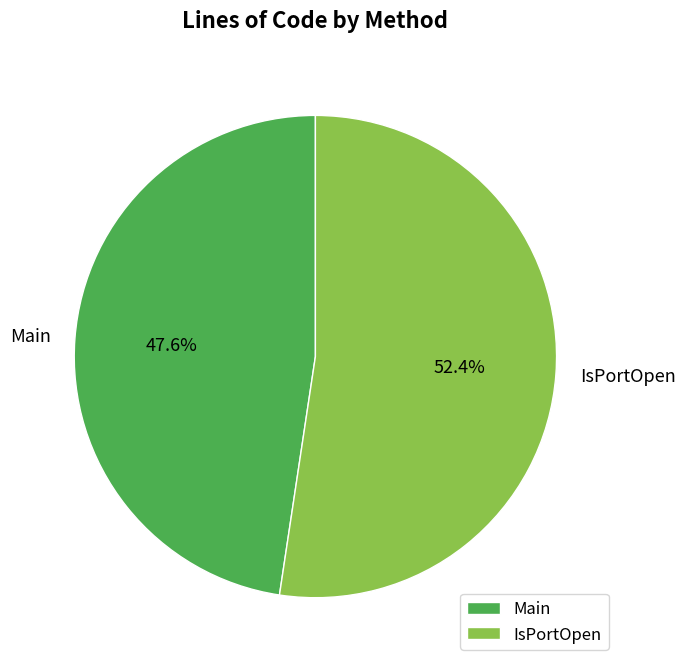

What is the ratio of the value at Main to the value at IsPortOpen?

0.9